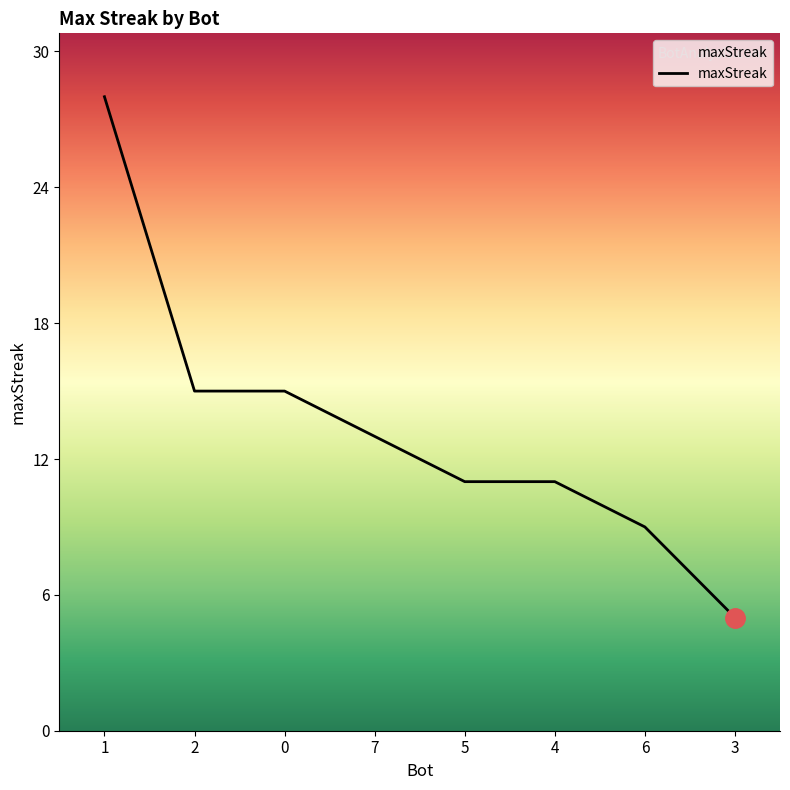

Does the chart display data point markers on the line(s)?

No